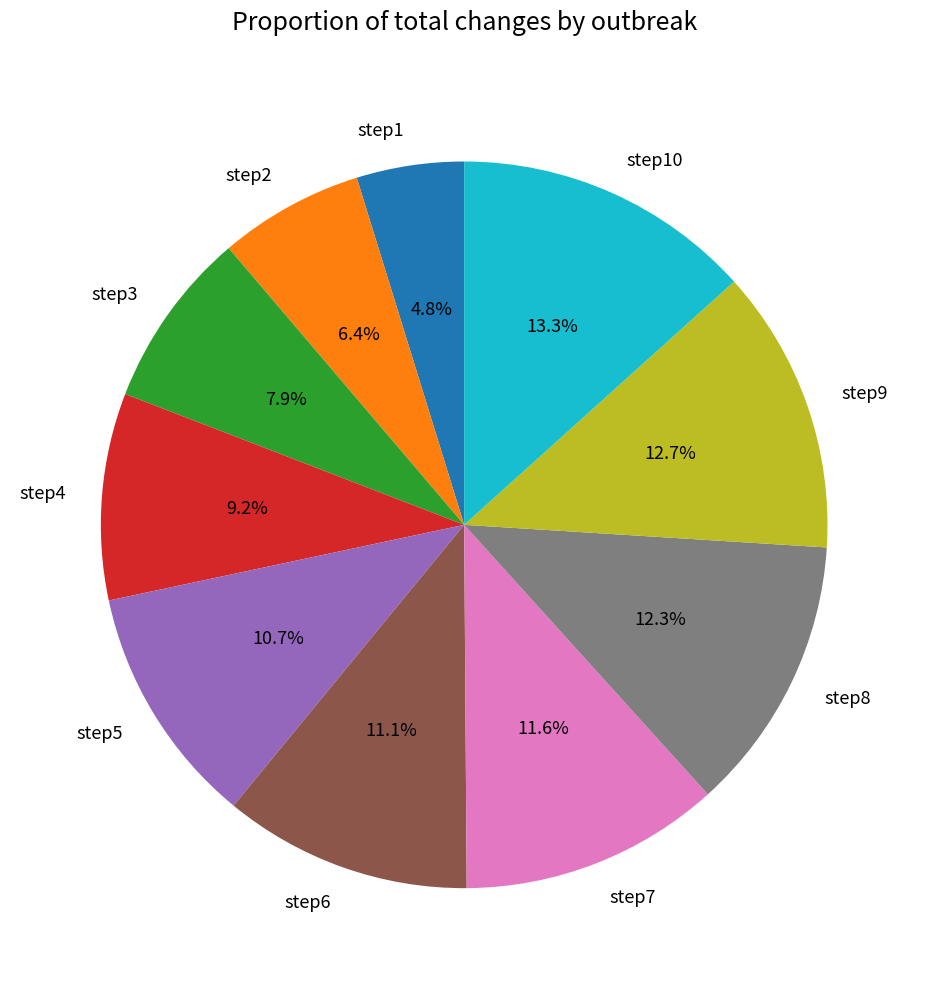

To the nearest percent, what percentage of the pie is step4?

9%